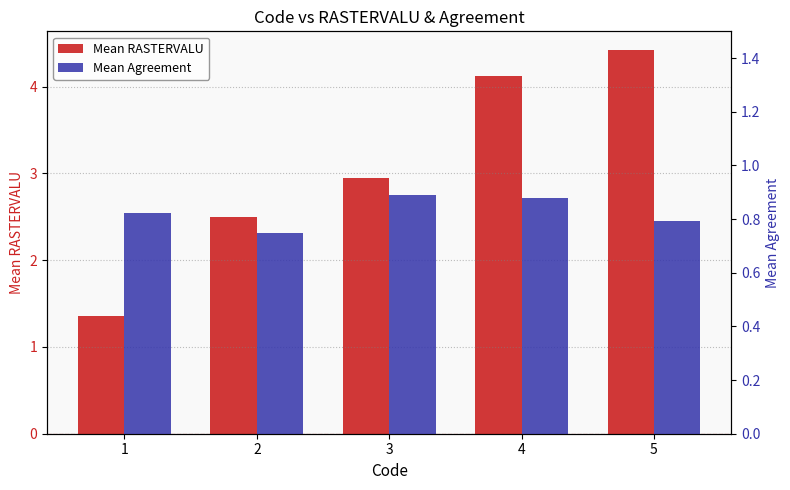

What is the difference between the highest and lowest values at 1?

0.5